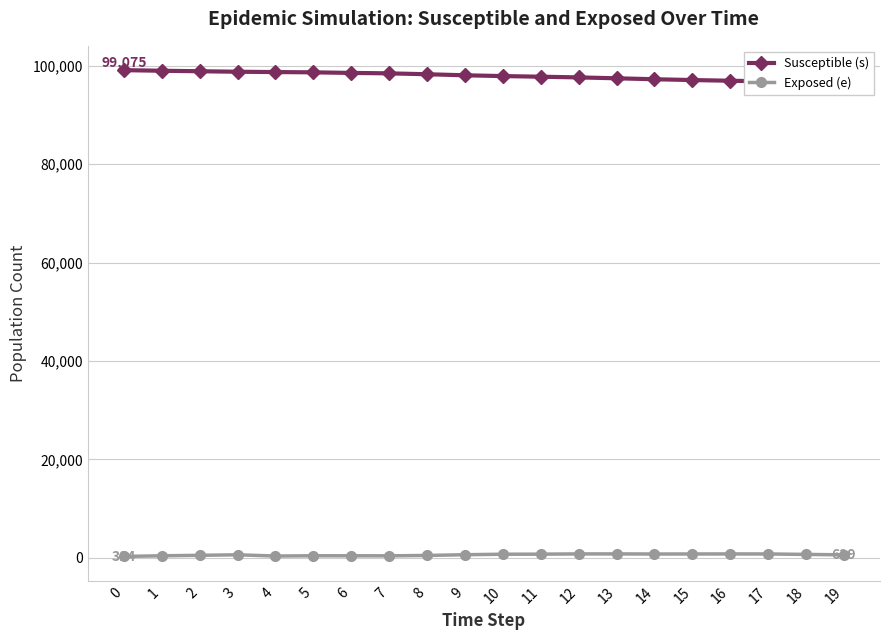

Which series has the widest spread of values?

Susceptible (s)